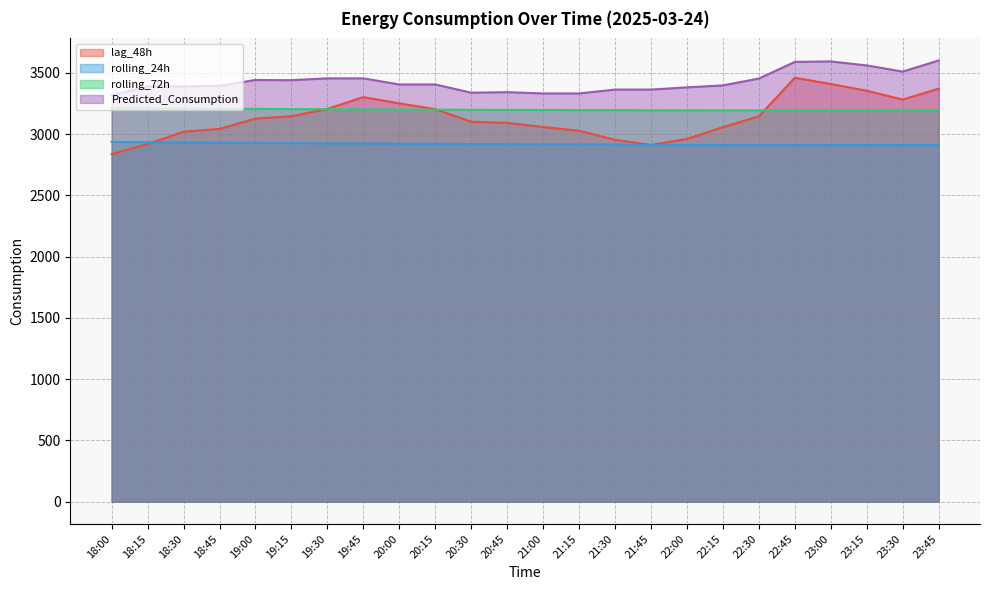

What is the label of the 12th point from the right?

21:00